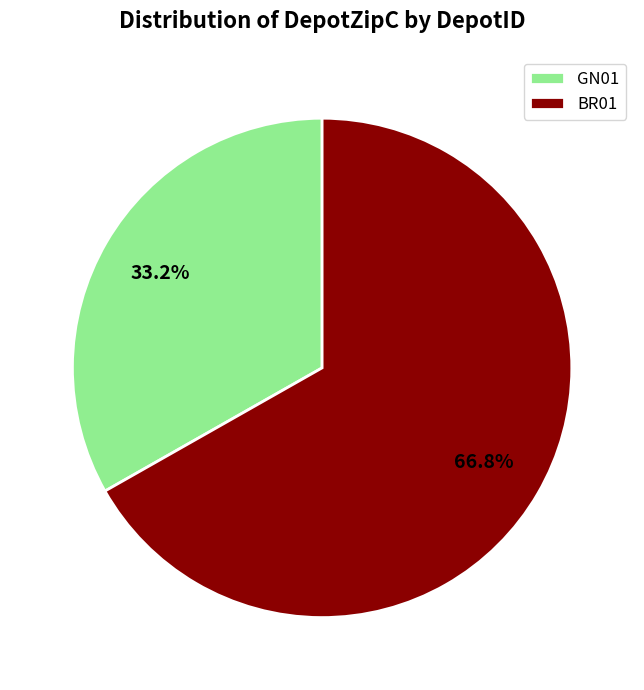

True or false: GN01 accounts for 46% of the total.

False